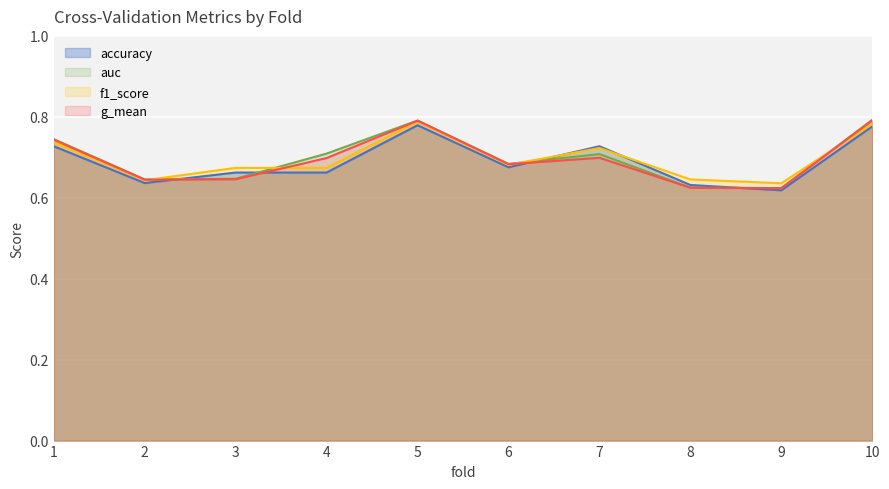

What is the maximum value for accuracy?

0.8